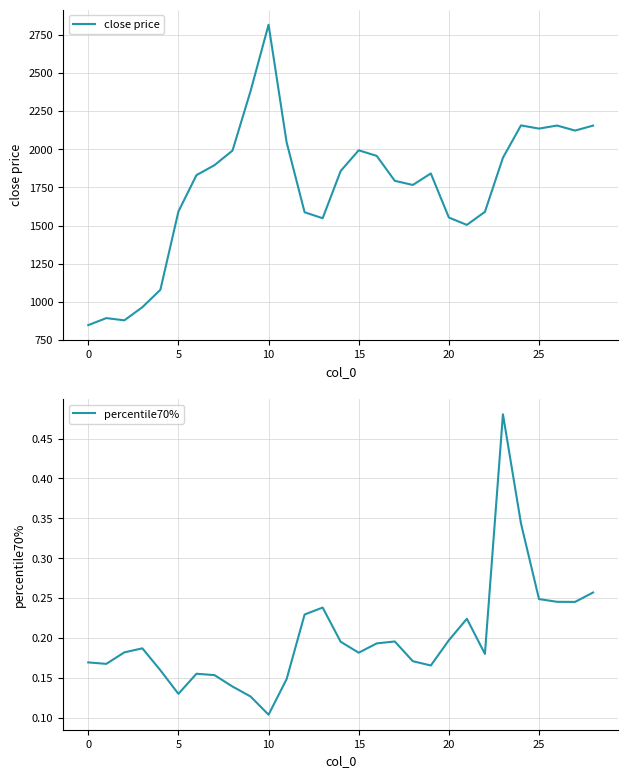

True or false: percentile70% and close price intersect in this chart.

False